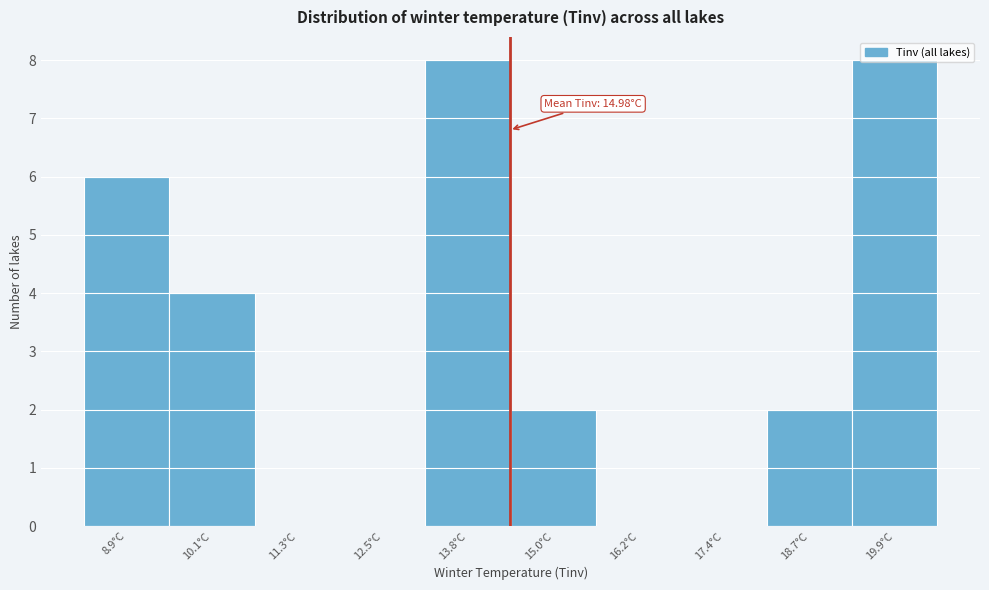

Between 8.9°C and 16.2°C, which is larger?

8.9°C